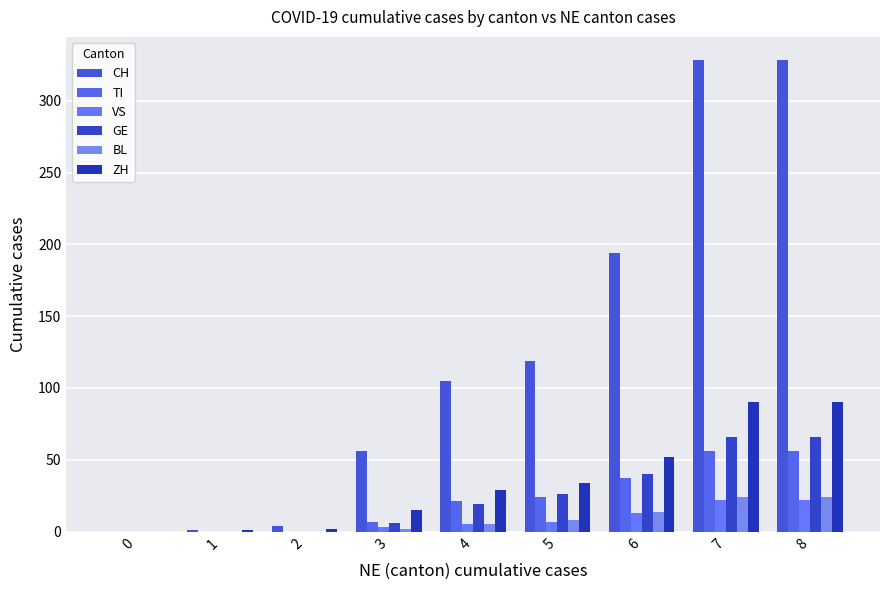

How many series are shown in this chart?

6